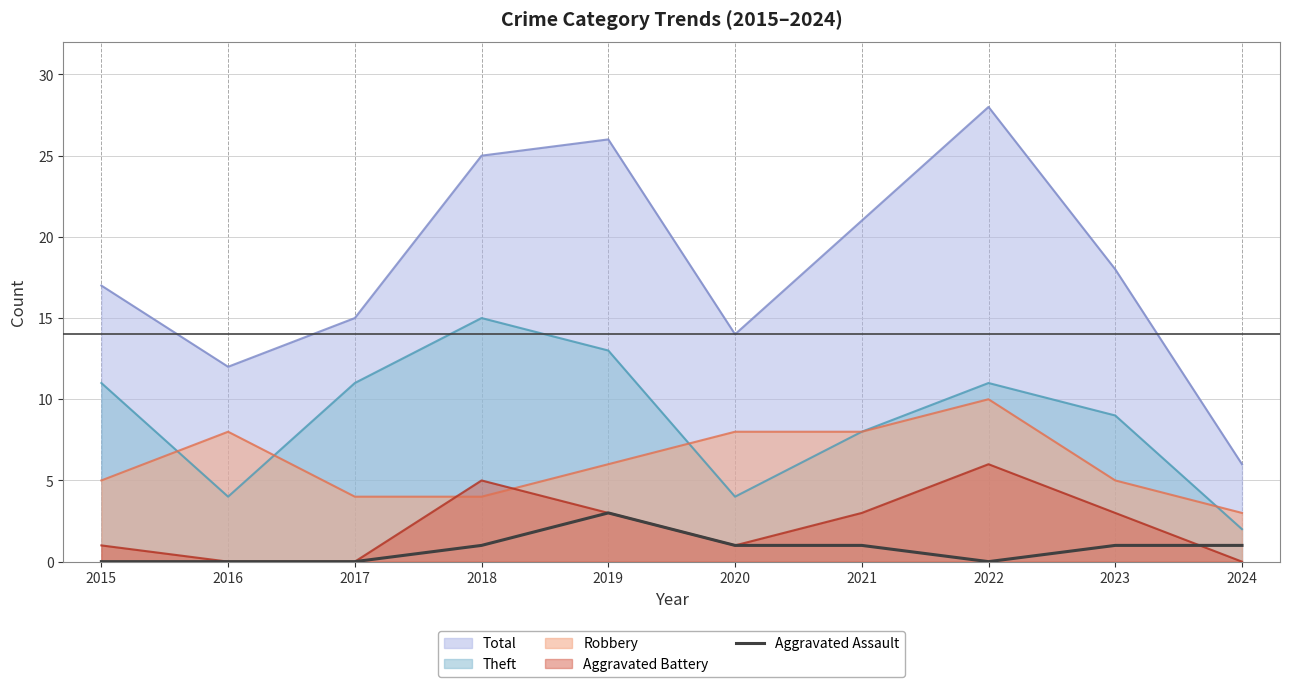

List the series in order of their peak value, lowest first.

Aggravated Assault, Aggravated Battery, Robbery, Theft, Total